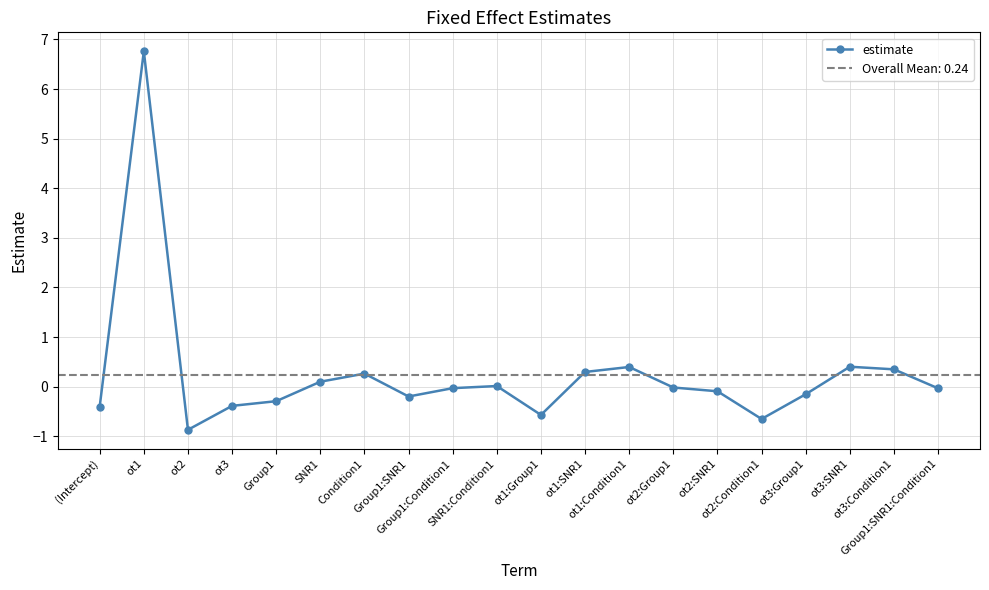

Count the number of data series in this chart.

1